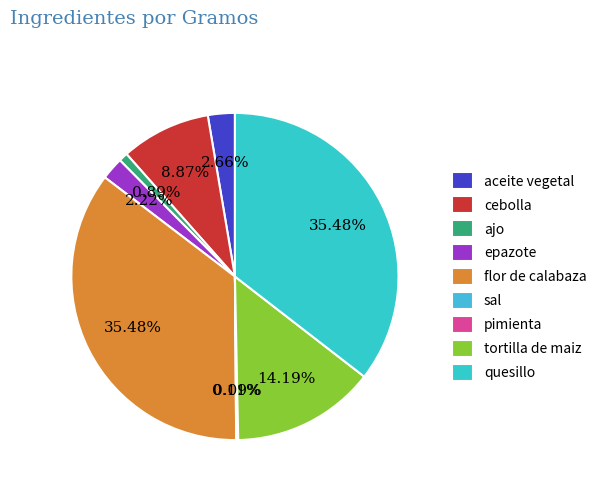

Does aceite vegetal represent more than half of the total?

No